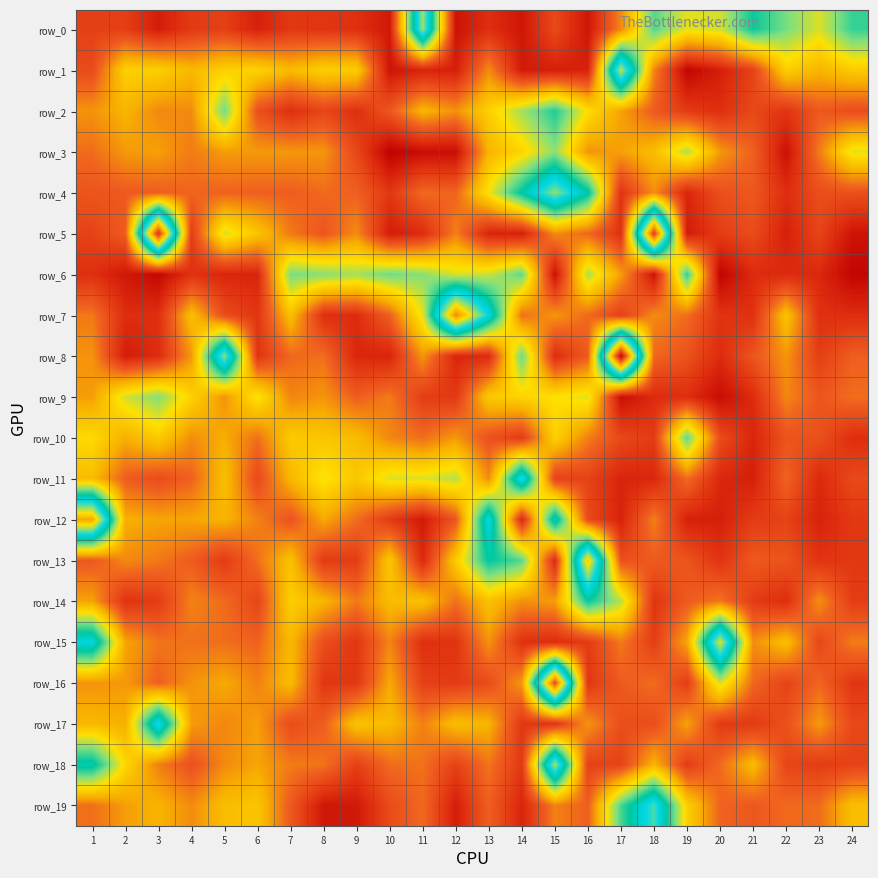

Which series has the largest total across all categories?

row_6